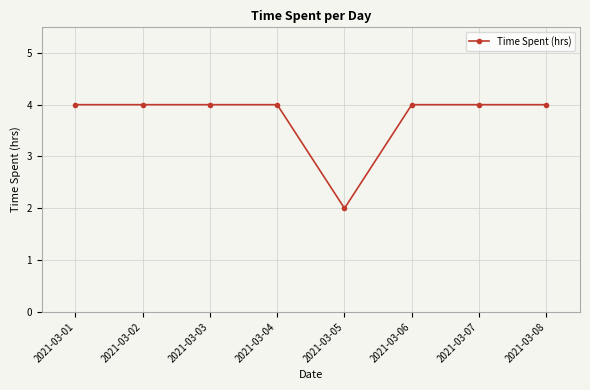

The value at 2021-03-03 is 1. True or false?

False